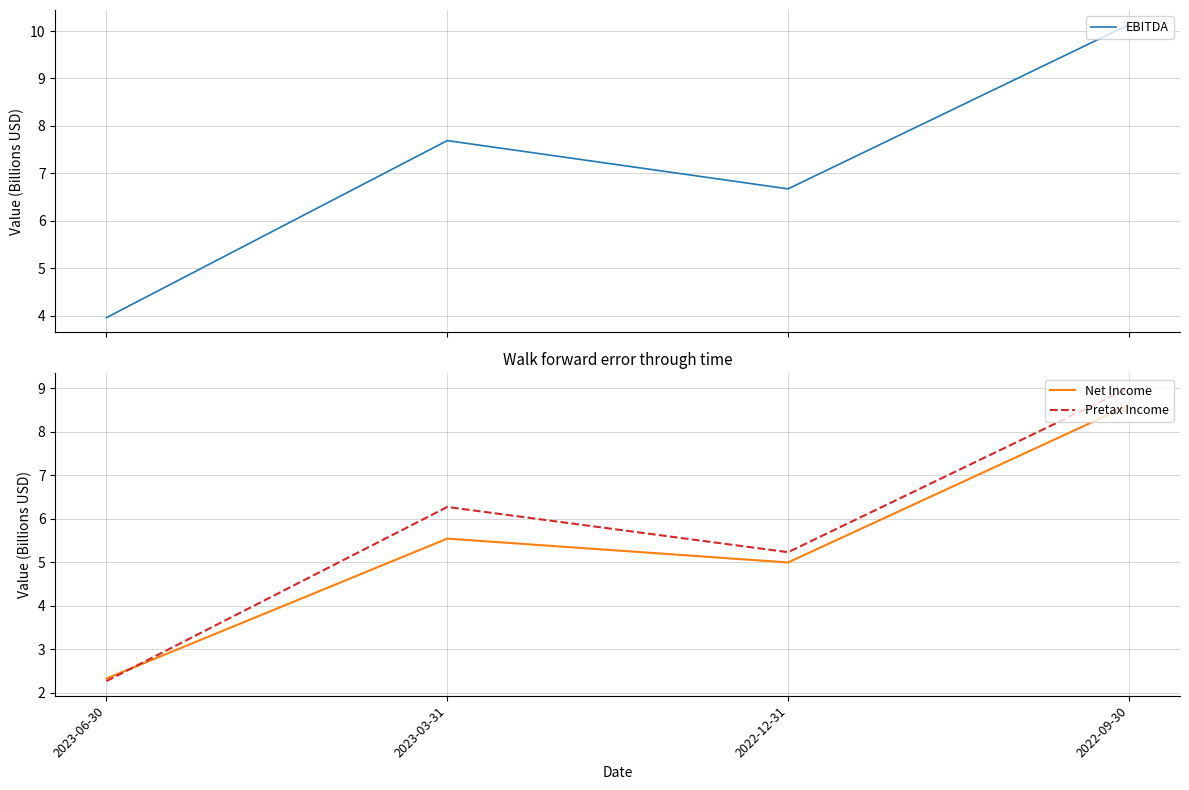

Is it true that Net Income equals 8.6 at 2022-09-30?

True